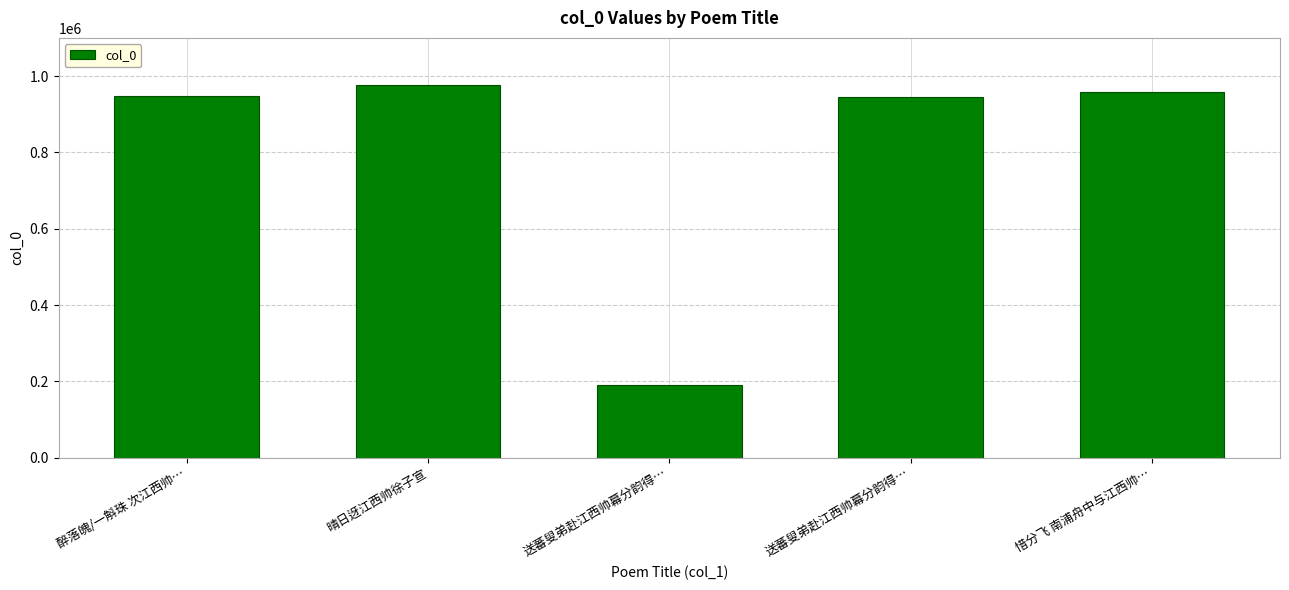

At which label does the data first exceed 948996?

晴日迓江西帅徐子宣